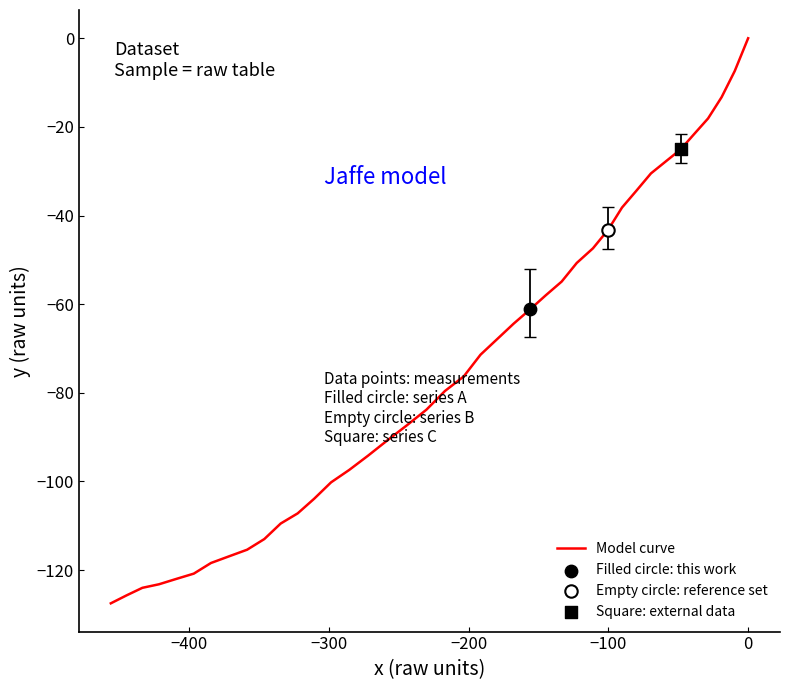

What is the minimum value shown in the chart?

-127.5